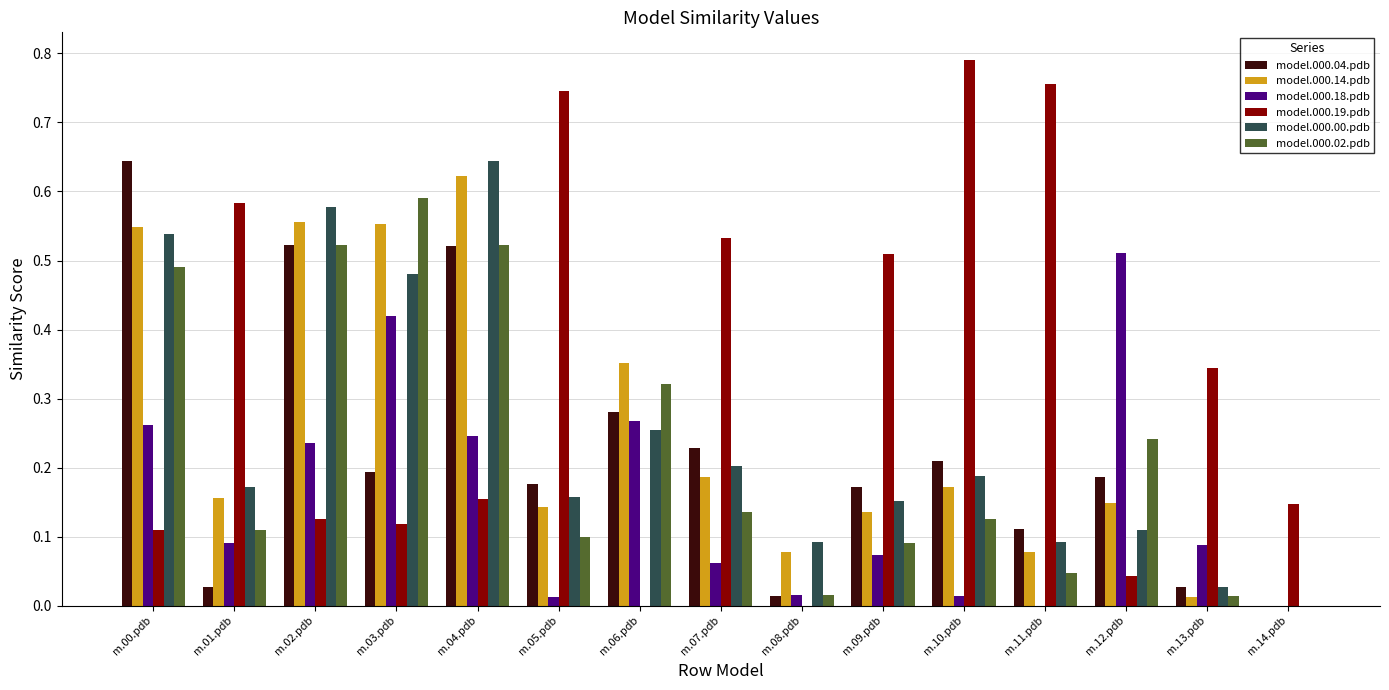

What is the sum of all model.000.00.pdb values?

3.7